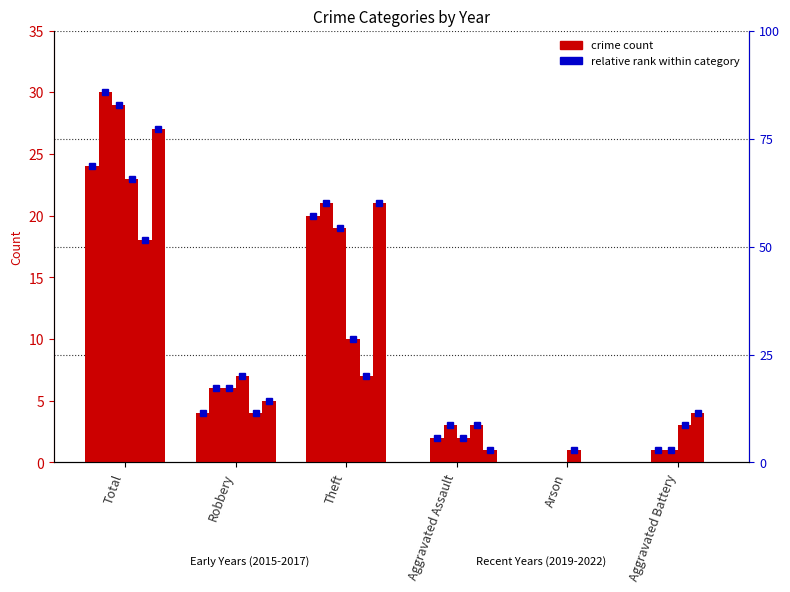

Reading left to right, what are all the values shown in this chart?

2015: 24	4	20	0	0	0
2017: 30	6	21	2	0	1
2019: 29	6	19	3	0	1
2022: 23	7	10	2	1	3
2020: 18	4	7	3	0	4
2016: 27	5	21	1	0	0